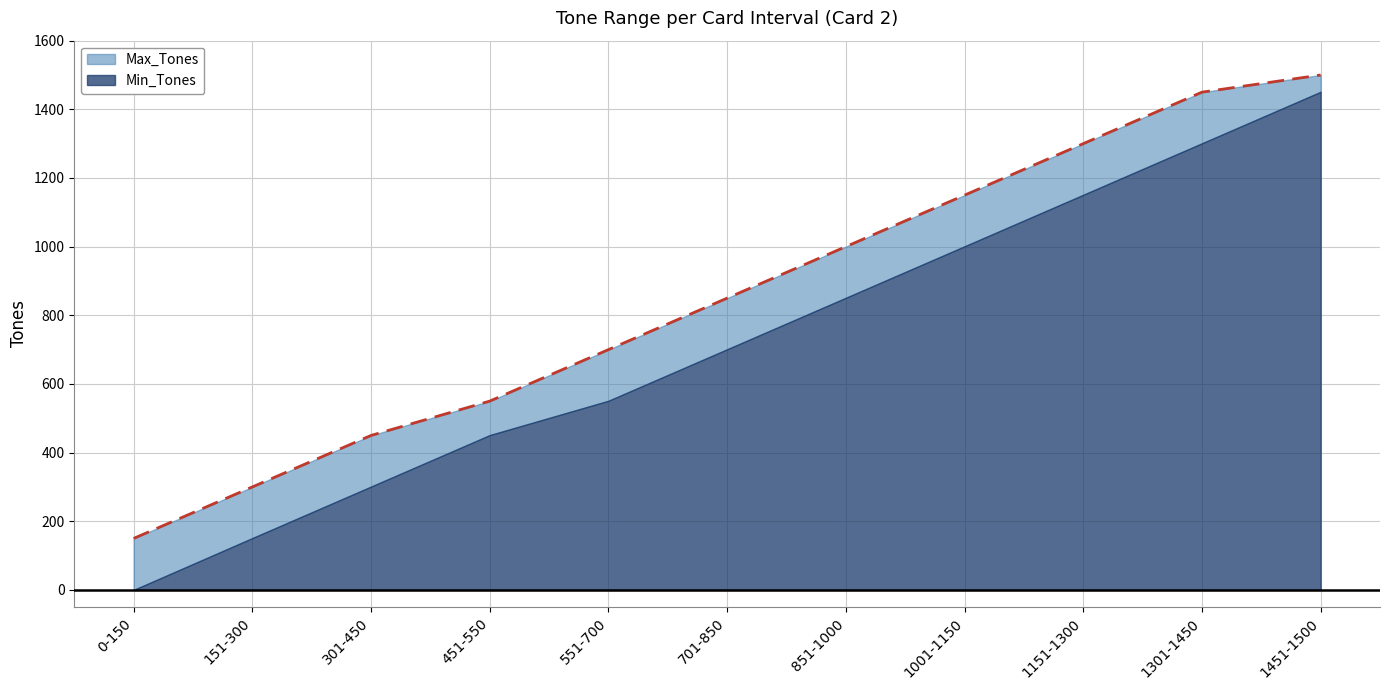

True or false: the data shows 1994 at 1451-1500.

False